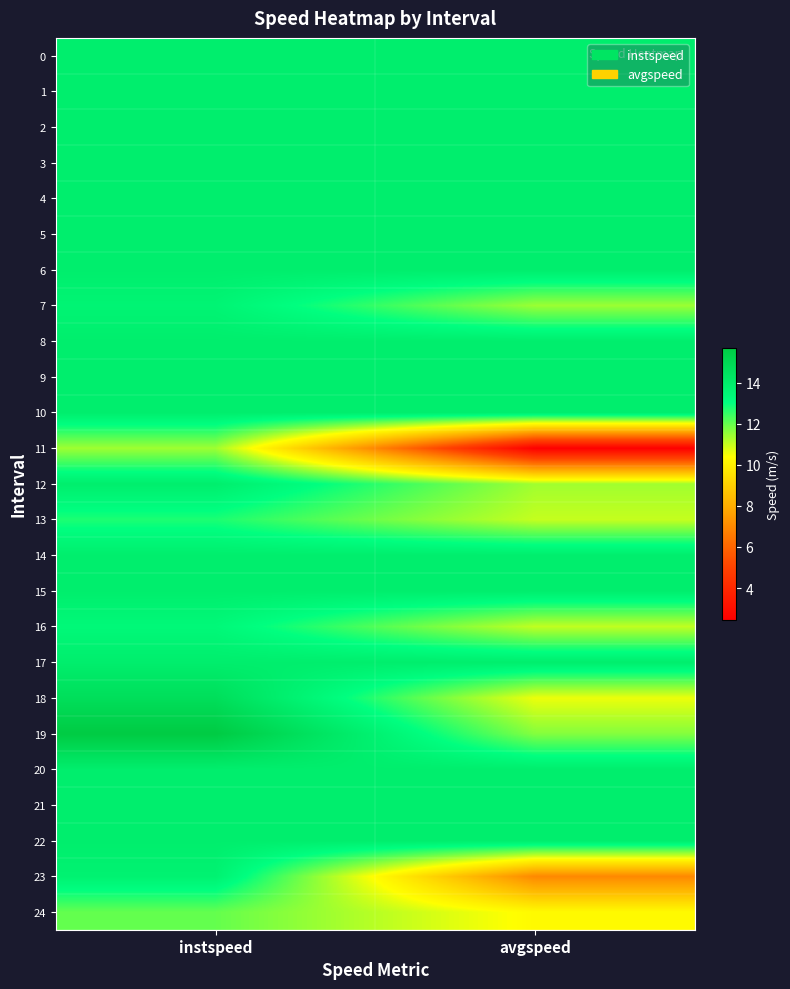

How many series are shown in this chart?

25